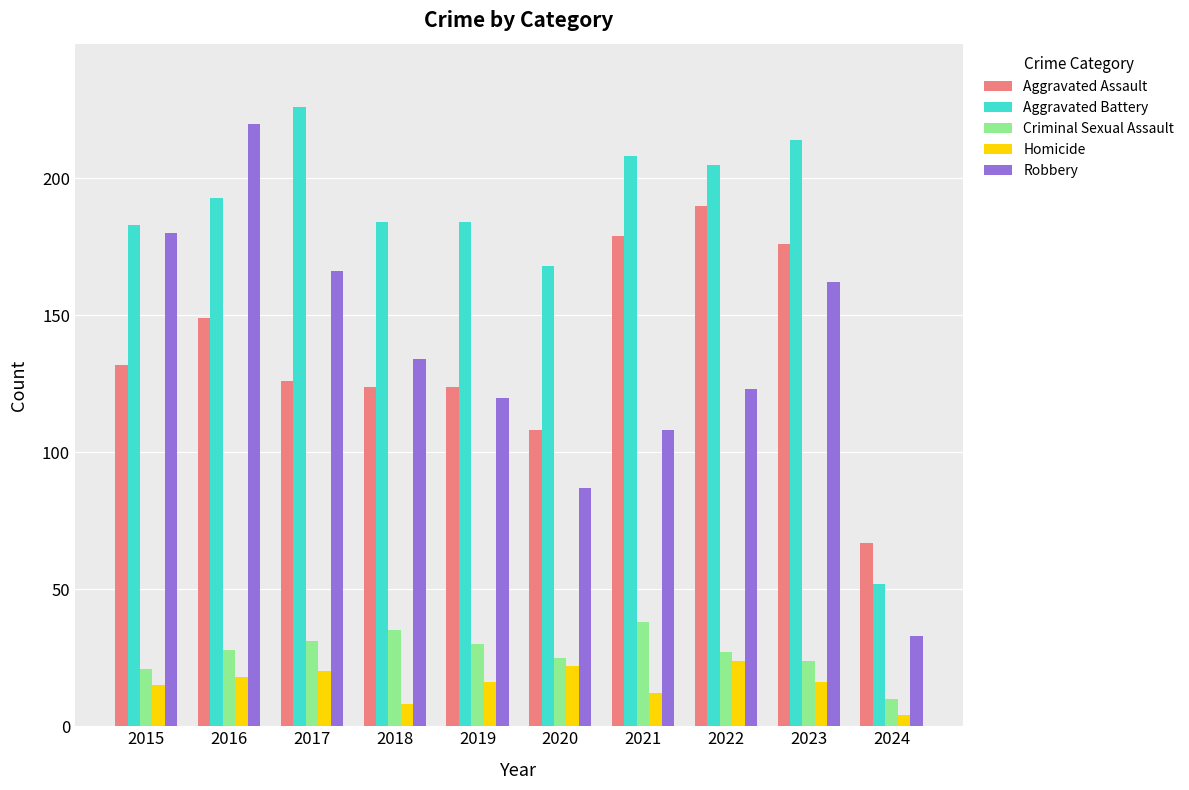

Reading right to left, list all the values displayed in this chart.

Aggravated Assault: 67	176	190	179	108	124	124	126	149	132
Aggravated Battery: 52	214	205	208	168	184	184	226	193	183
Criminal Sexual Assault: 10	24	27	38	25	30	35	31	28	21
Homicide: 4	16	24	12	22	16	8	20	18	15
Robbery: 33	162	123	108	87	120	134	166	220	180